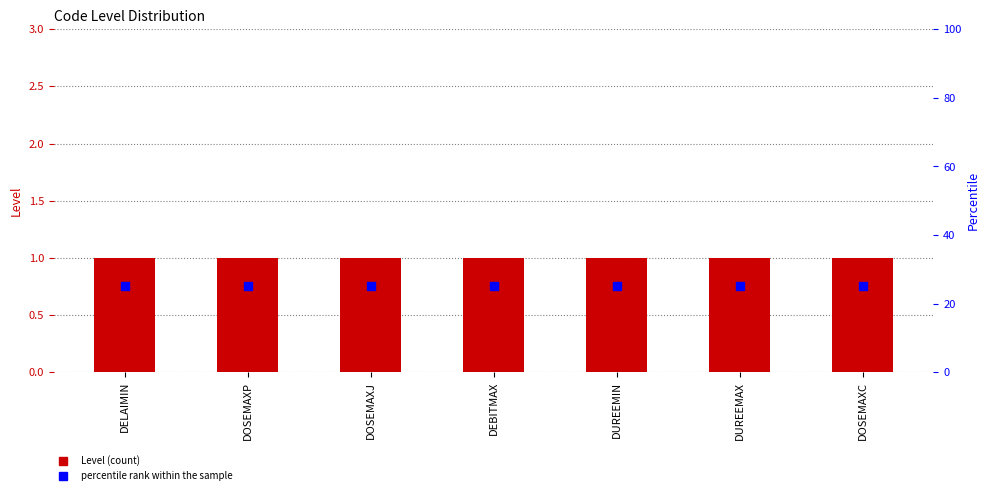

At which category is the sum across all series the highest?

DELAIMIN